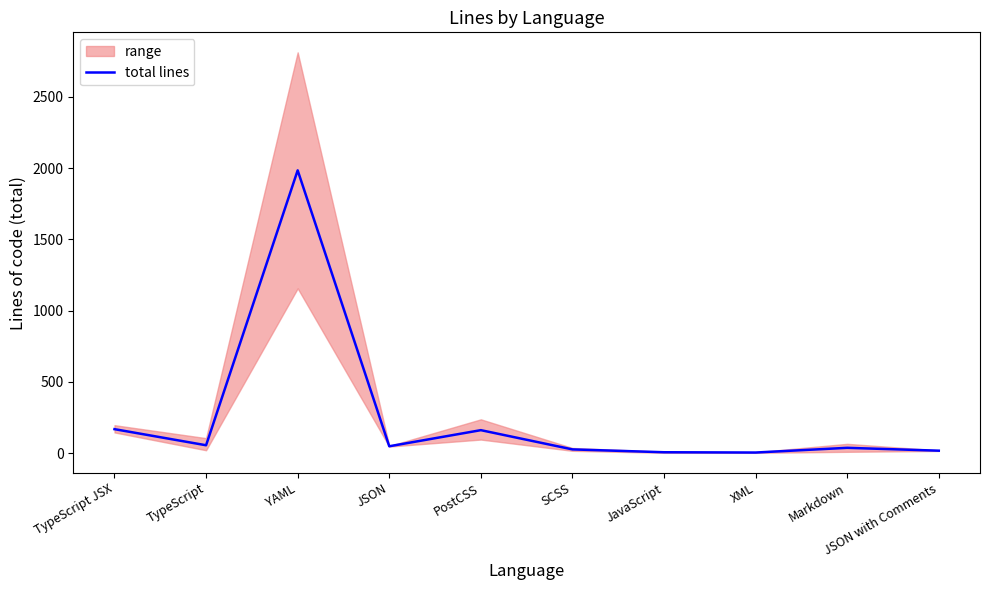

What is the greatest value displayed?

1984